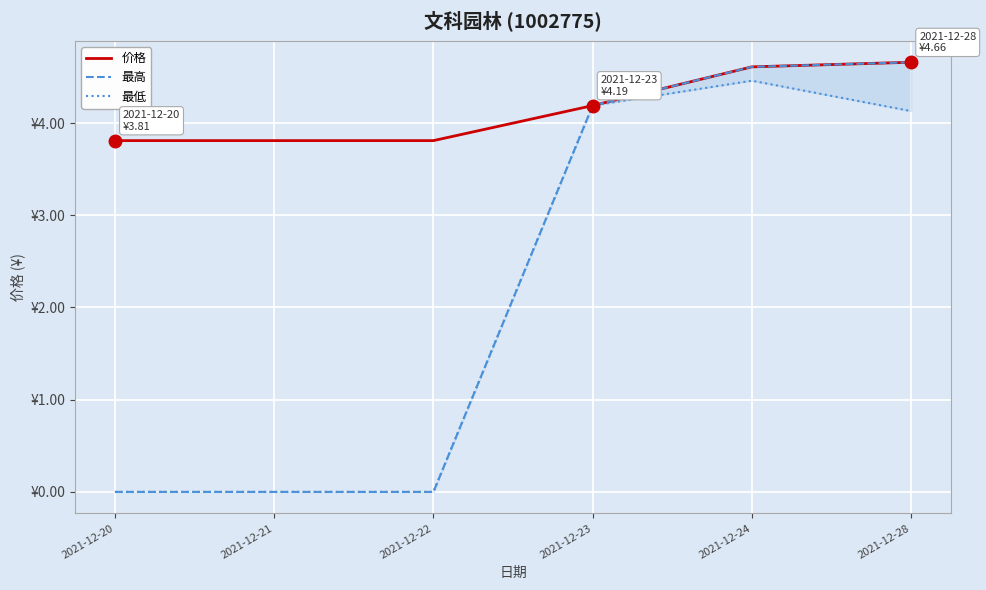

What is the value of the 价格 point at the 3rd from the left?

3.8